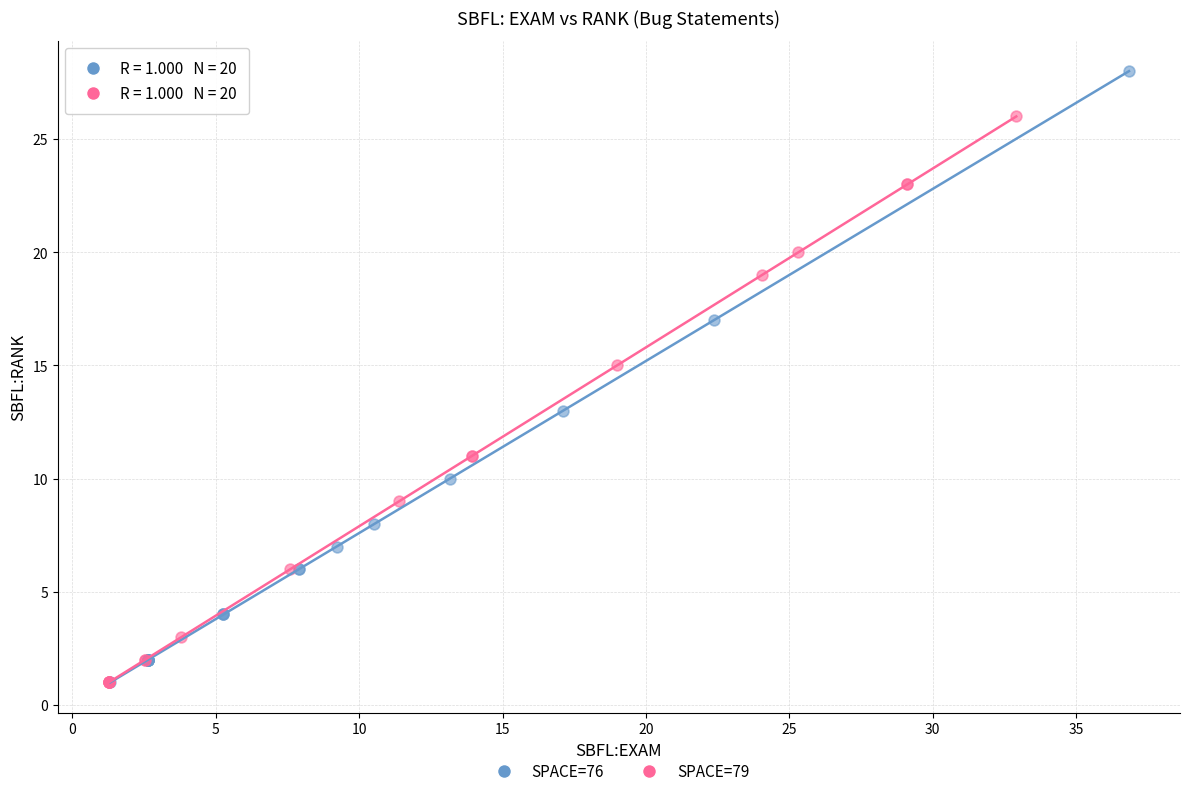

What are all the series names shown in the legend?

SPACE=76, SPACE=79